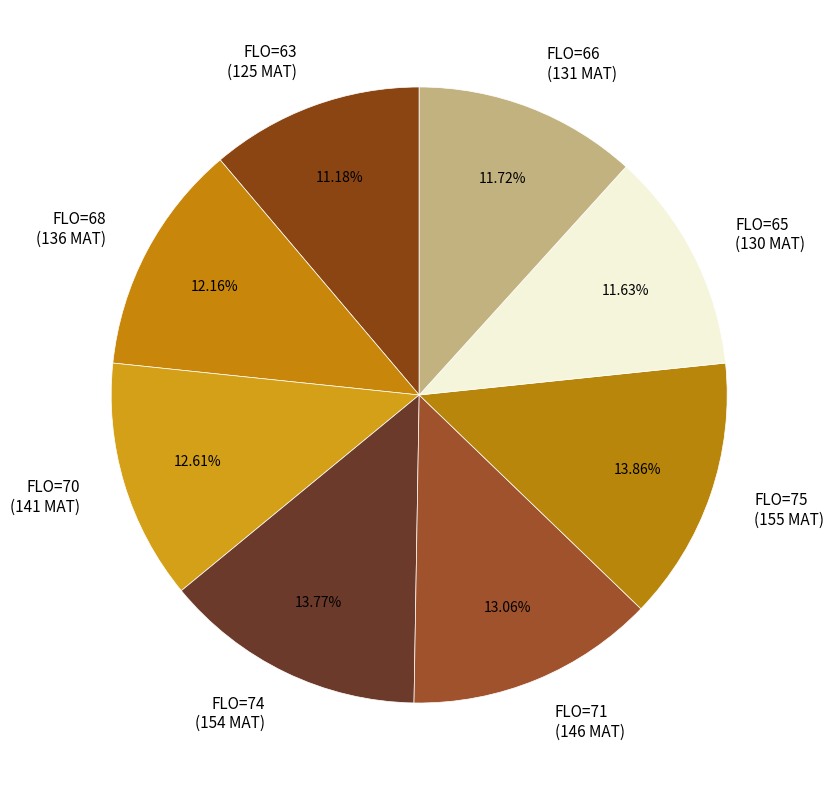

Is FLO=68 (136 MAT) the majority of the pie?

No